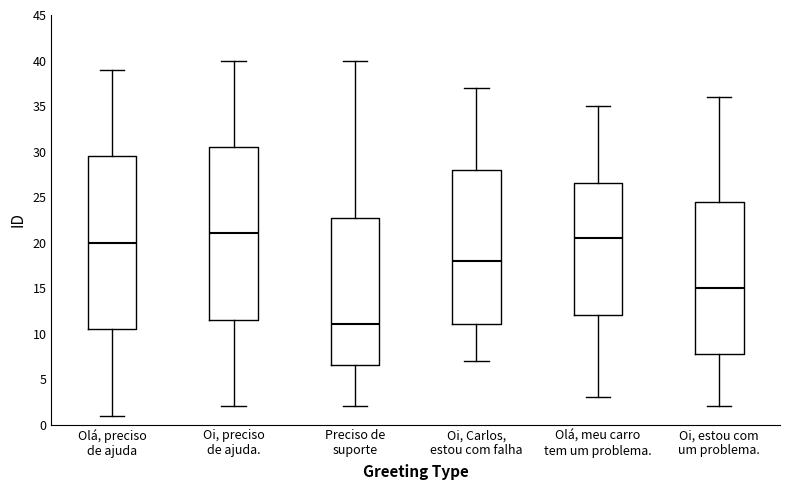

Reading left to right, read every box against the y-axis: the position of its median line, the range the box covers, and the ends of its whiskers. The values are not printed on the chart, so give them approximately, as read against the axis.

Olá, preciso de ajuda: median 20.0, box 10.5 to 29.5, whiskers 1.0 to 39.0
Oi, preciso de ajuda.: median 21.0, box 11.5 to 30.5, whiskers 2.0 to 40.0
Preciso de suporte: median 11.0, box 6.5 to 23.0, whiskers 2.0 to 40.0
Oi, Carlos, estou com falha: median 18.0, box 11.0 to 28.0, whiskers 7.0 to 37.0
Olá, meu carro tem um problema.: median 20.5, box 12.0 to 26.5, whiskers 3.0 to 35.0
Oi, estou com um problema.: median 15.0, box 8.0 to 24.5, whiskers 2.0 to 36.0